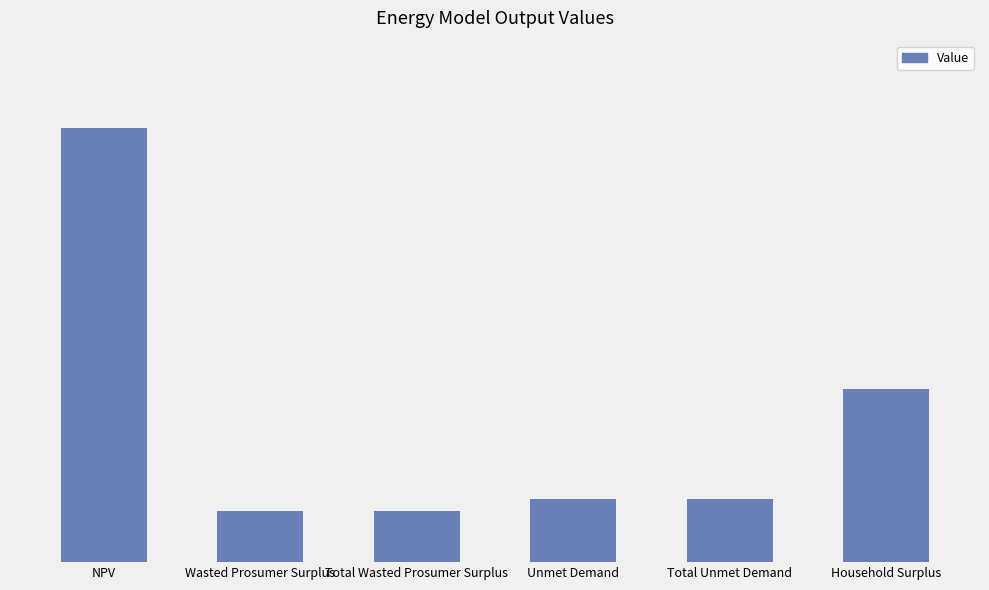

Are the bars horizontal?

No